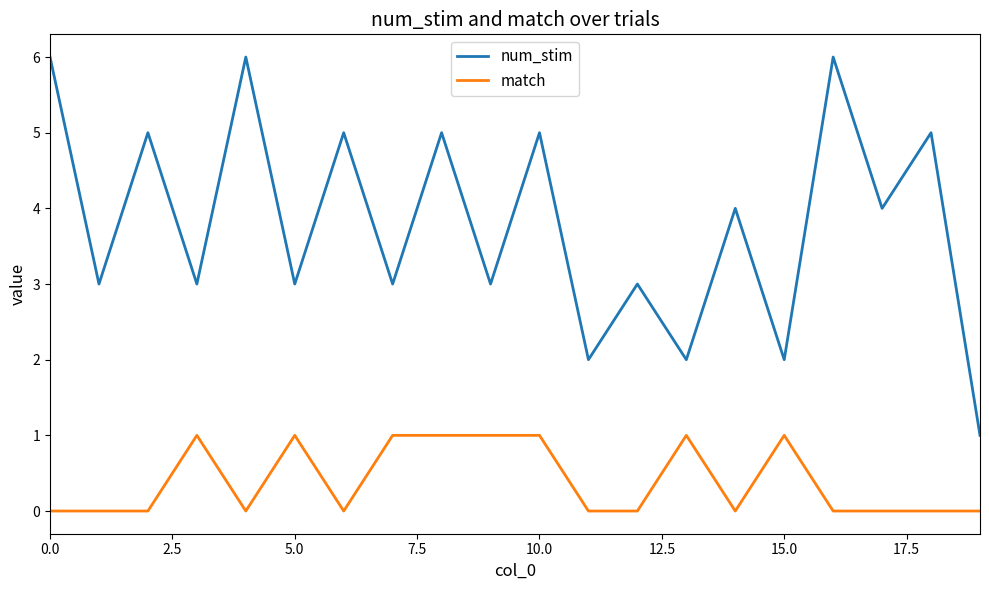

True or false: num_stim has more than 0 points higher than both neighbors.

True